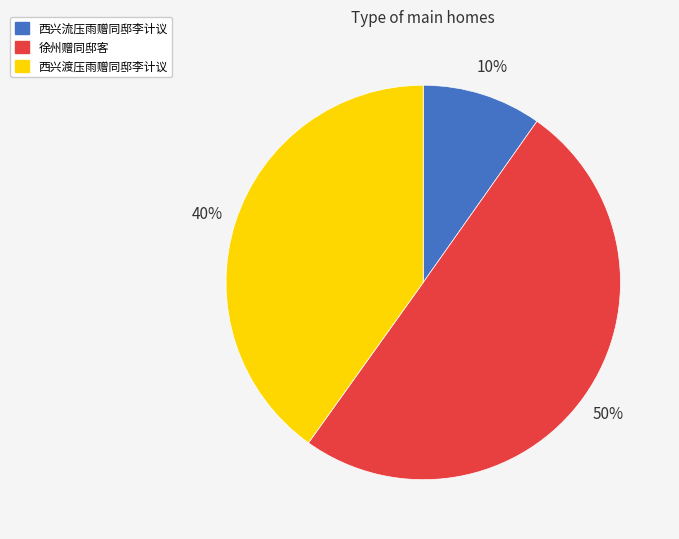

To the nearest percent, what is the combined percentage of 徐州赠同邸客 and 西兴渡压雨赠同邸李计议?

90%